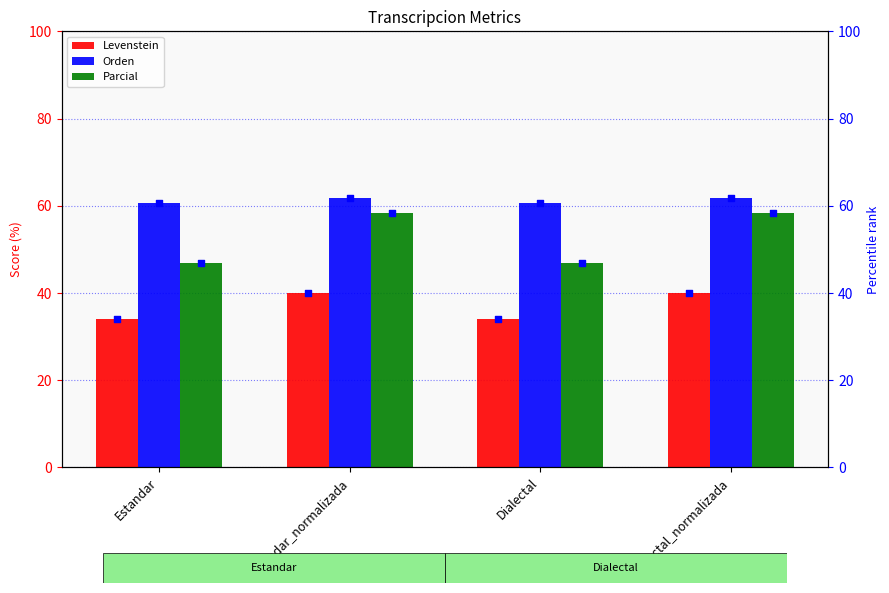

Which series has the largest total across all categories?

Orden